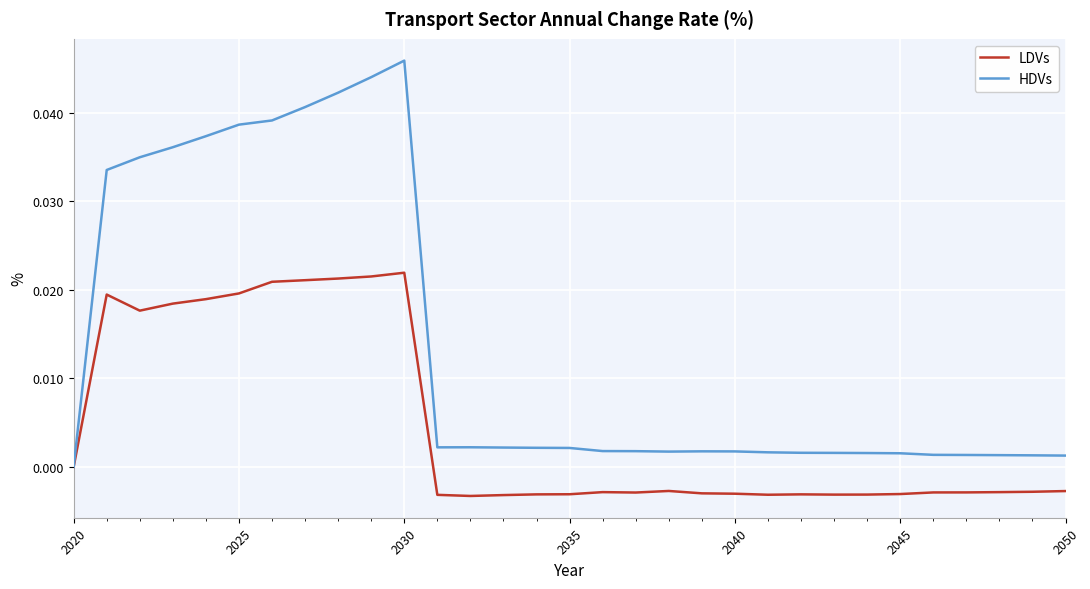

Rank the series by their average value, from highest to lowest.

HDVs, LDVs